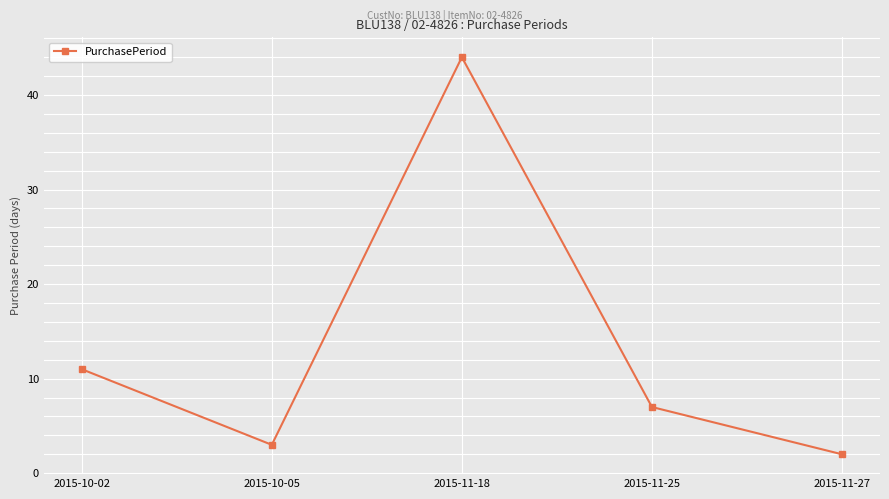

What is the difference between the maximum and second lowest values?

41